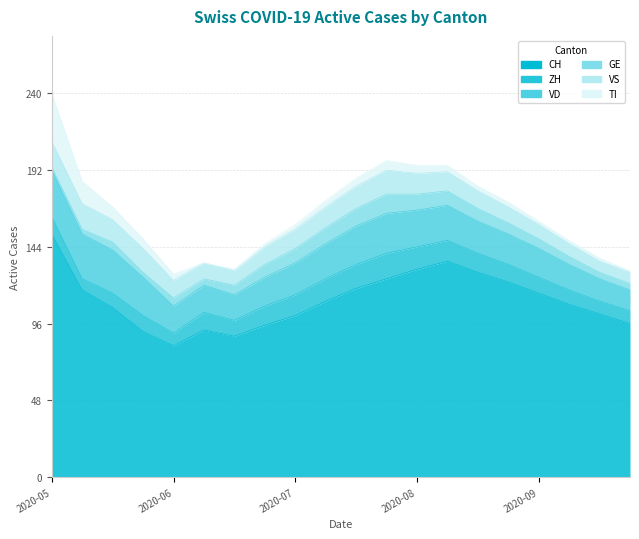

Rank the series by their maximum value, from highest to lowest.

CH, TI, VD, ZH, VS, GE